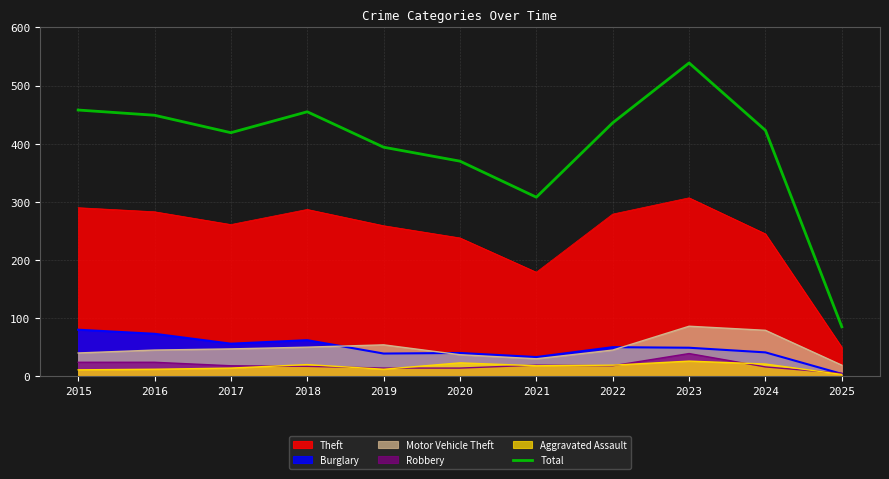

How many categories are shown in the chart?

11